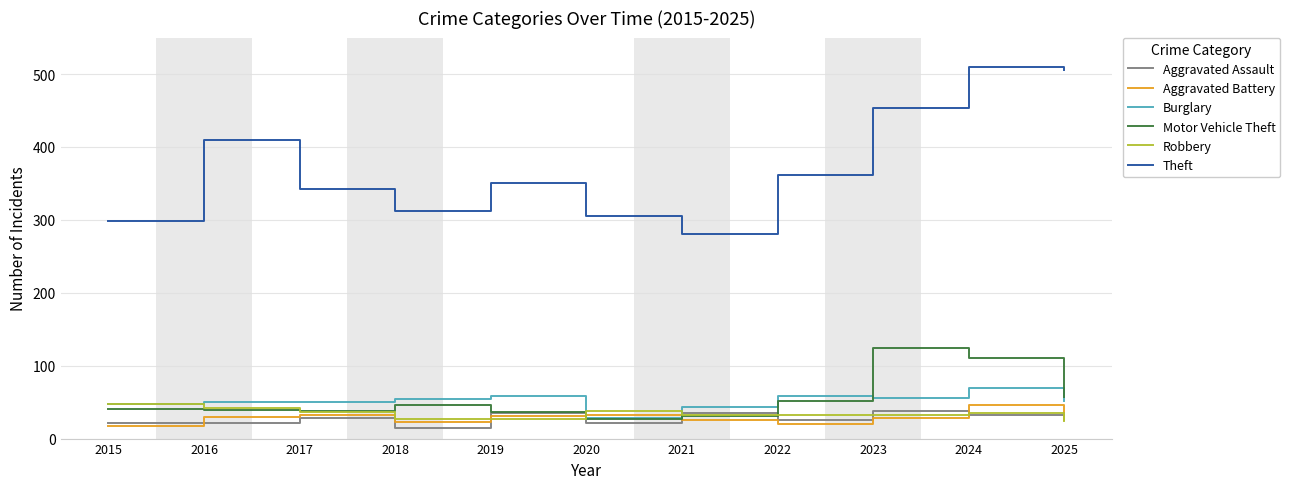

At which category is the sum across all series the highest?

2024